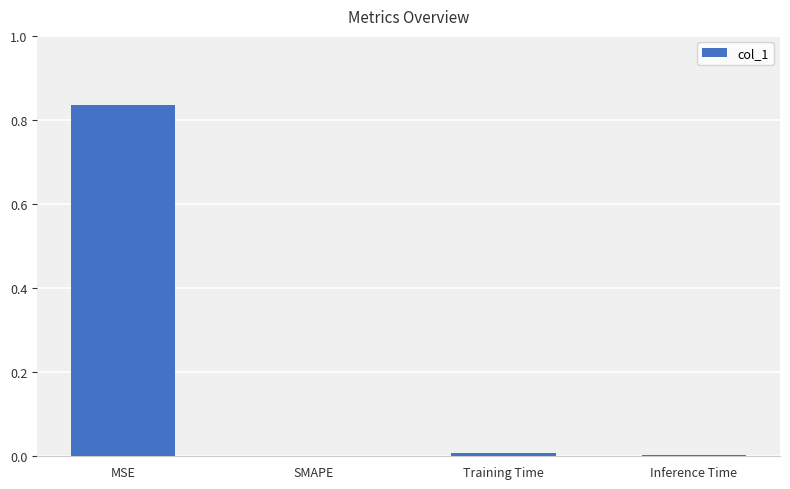

At which category does the chart reach its peak across all series?

MSE